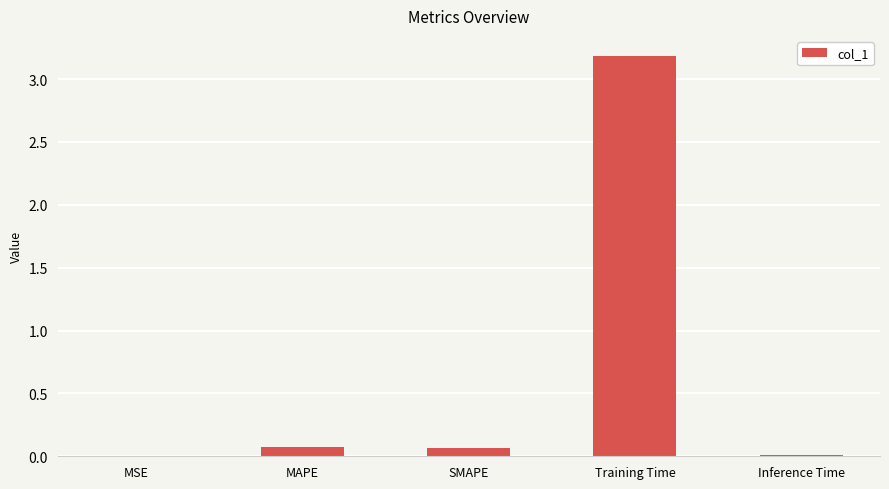

Which has a higher value, Inference Time or SMAPE?

SMAPE